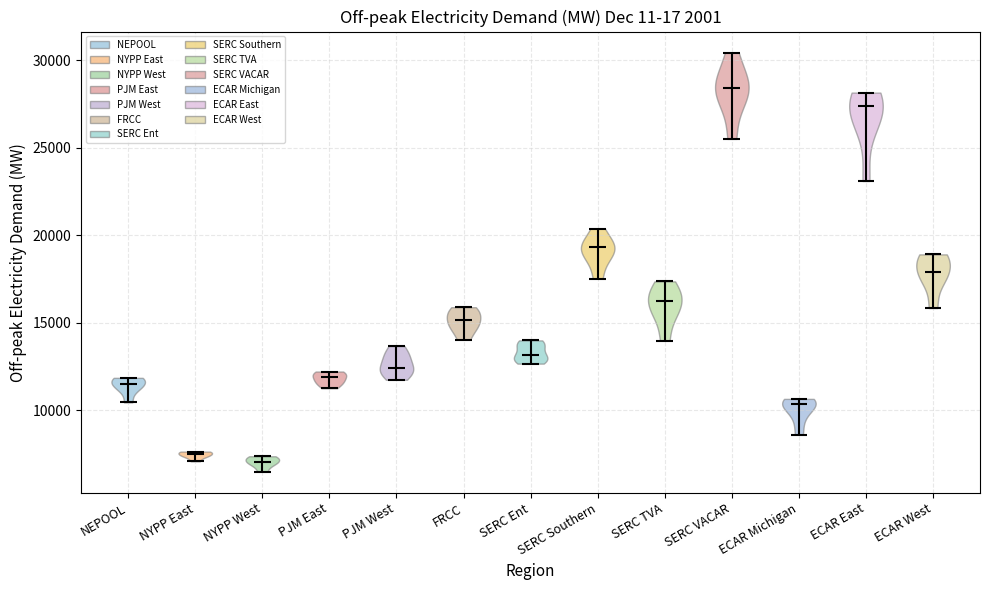

What is the highest point the violin for PJM West reaches on the y-axis? The values are not printed on the chart, so give them approximately, as read against the axis.

13500